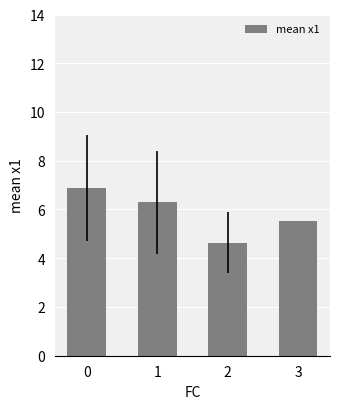

How many bars are there in total?

4